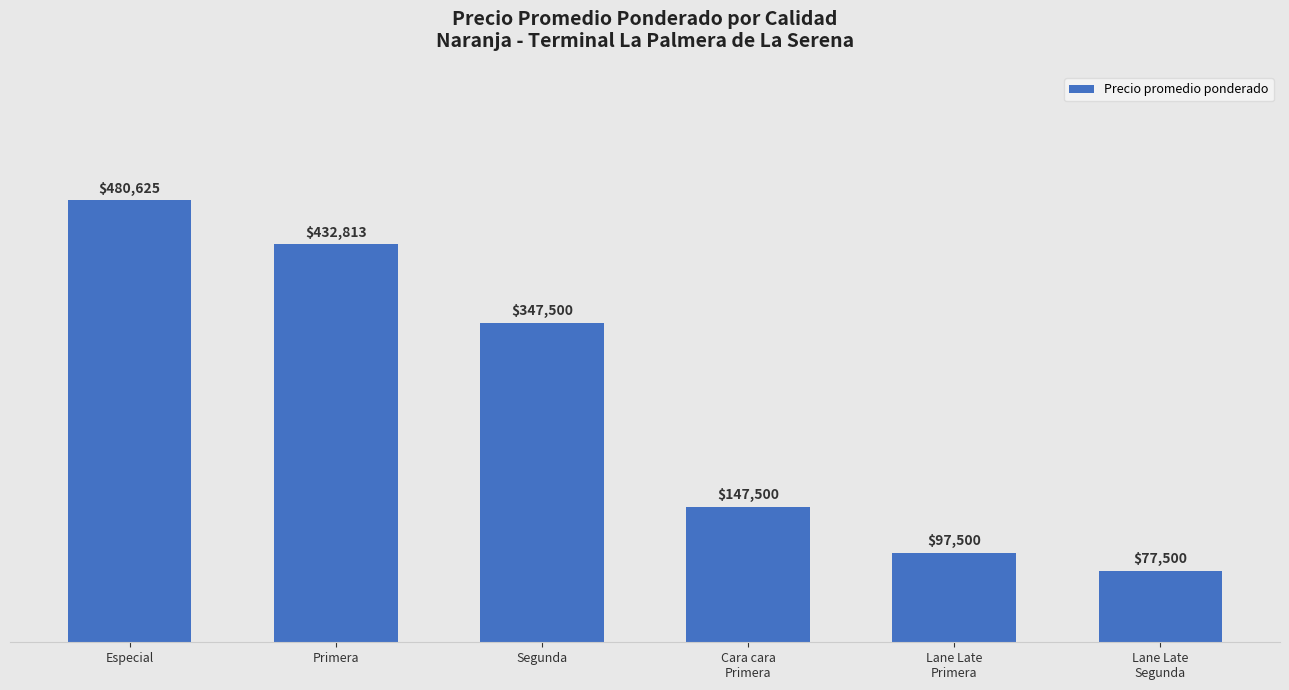

Reading right to left, list all the values displayed in this chart.

77500	97500	147500	347500	432813	480625